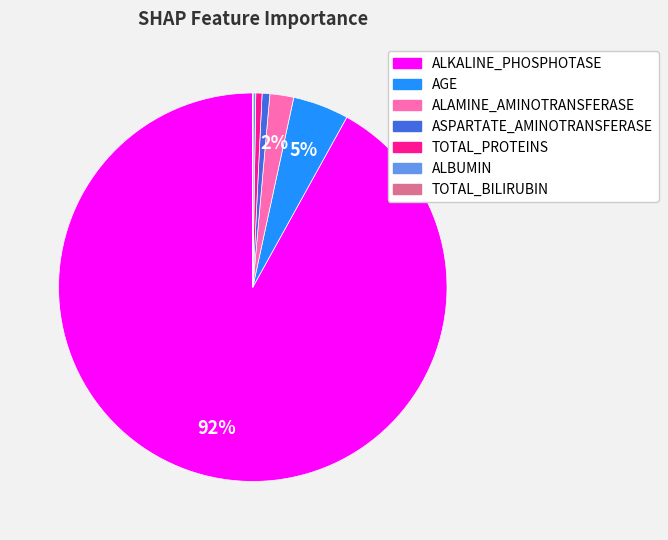

To the nearest percent, what is the average slice percentage?

14%